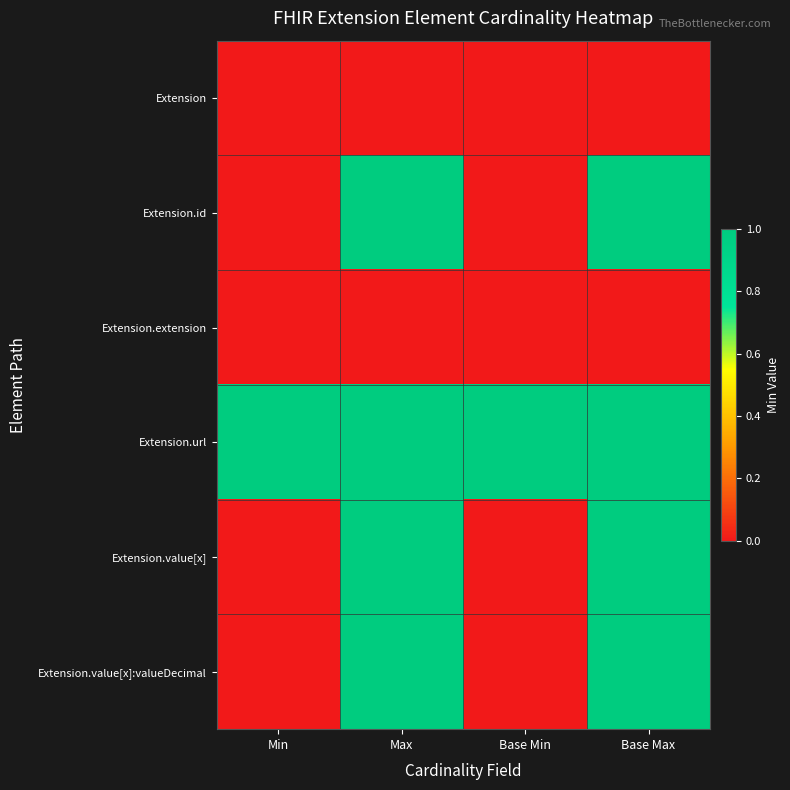

How many categories are shown in the chart?

4